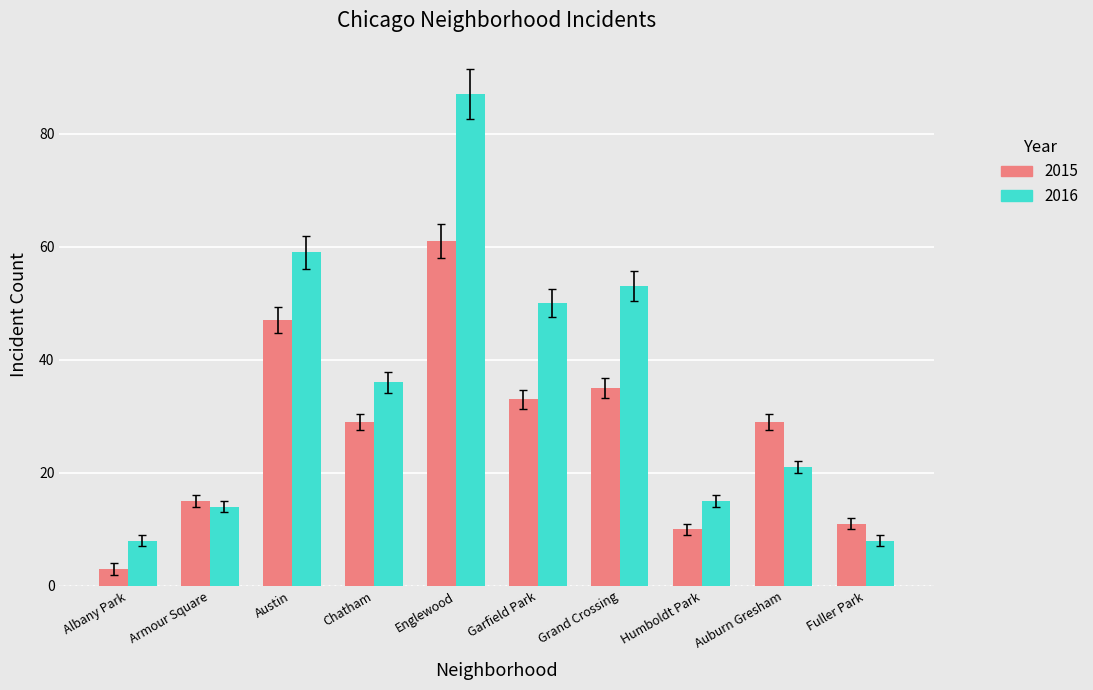

What are all the series names shown in the legend?

2015, 2016